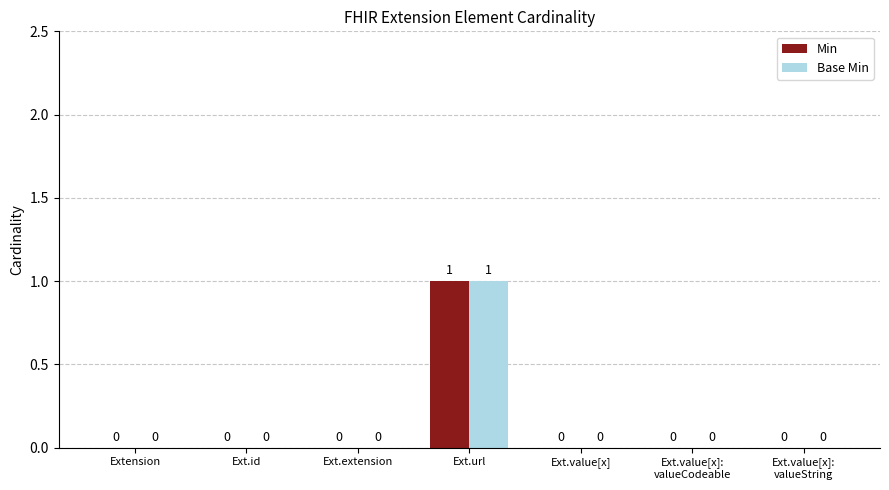

How many Min values are between 0 and 1?

7